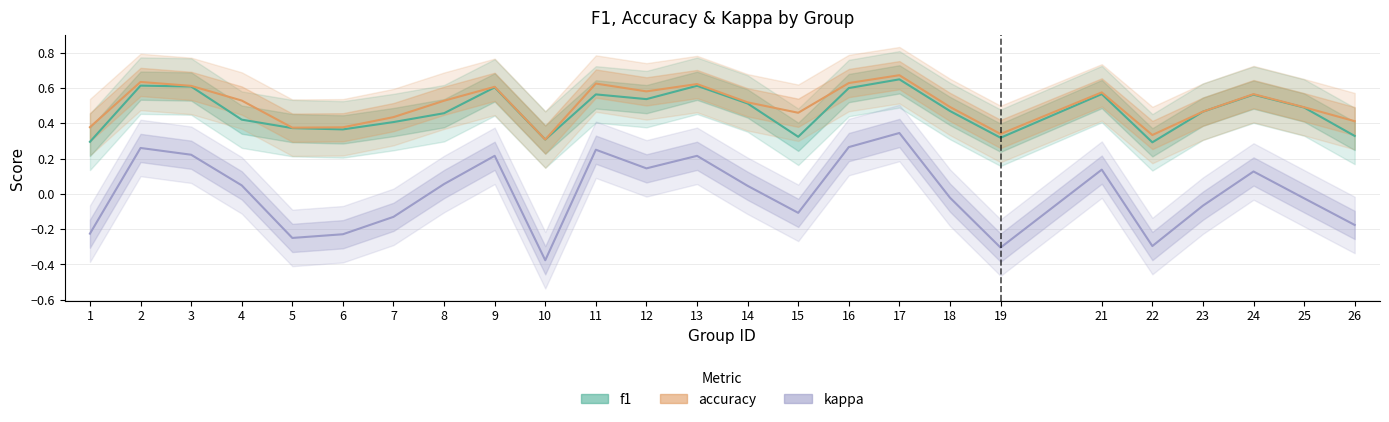

What is the greatest value displayed?

0.7